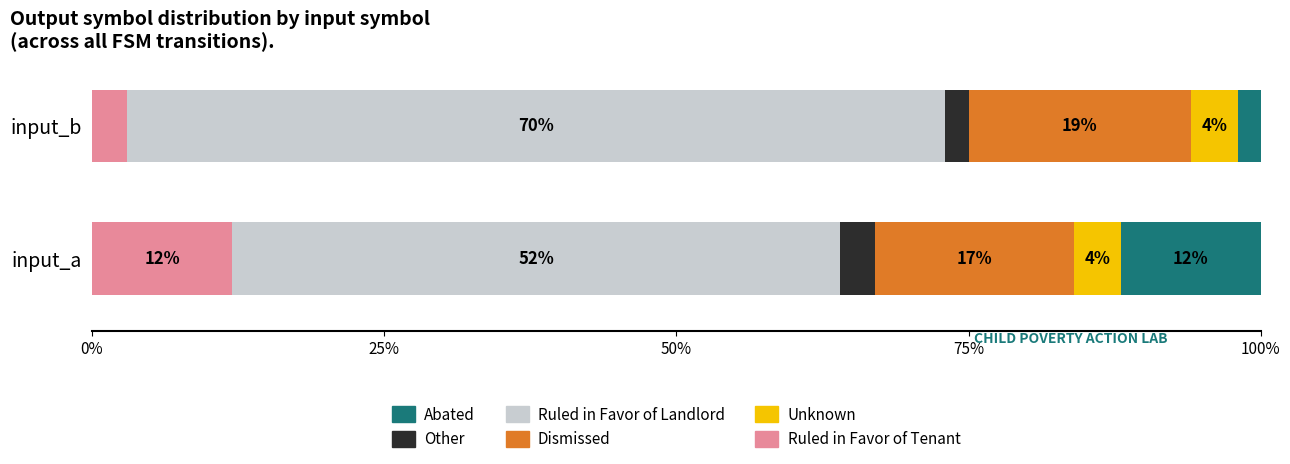

What is the highest value of the Ruled in Favor of Tenant series?

12